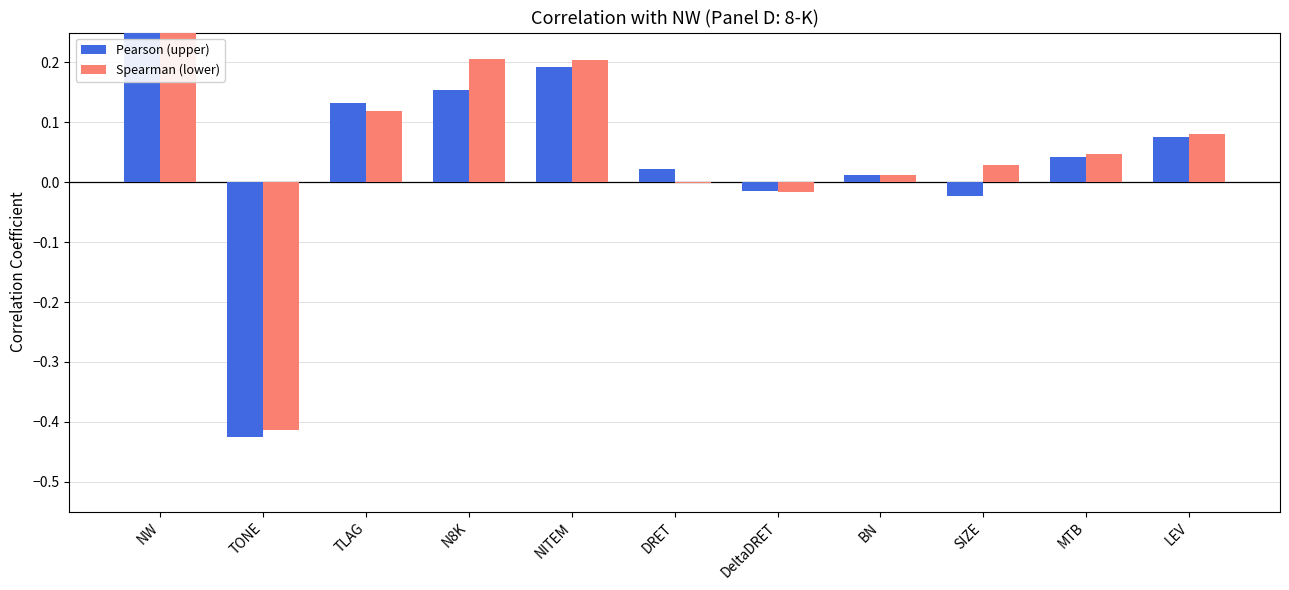

The value of Pearson (upper) at BN is 0.0. True or false?

True